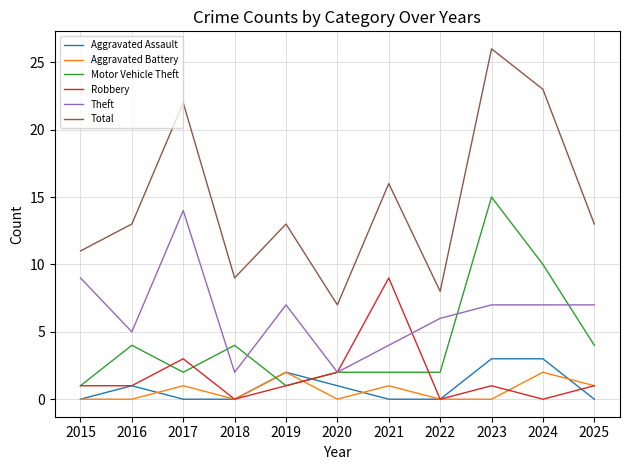

Which series ends up on top after the final intersection of Motor Vehicle Theft and Aggravated Battery?

Motor Vehicle Theft